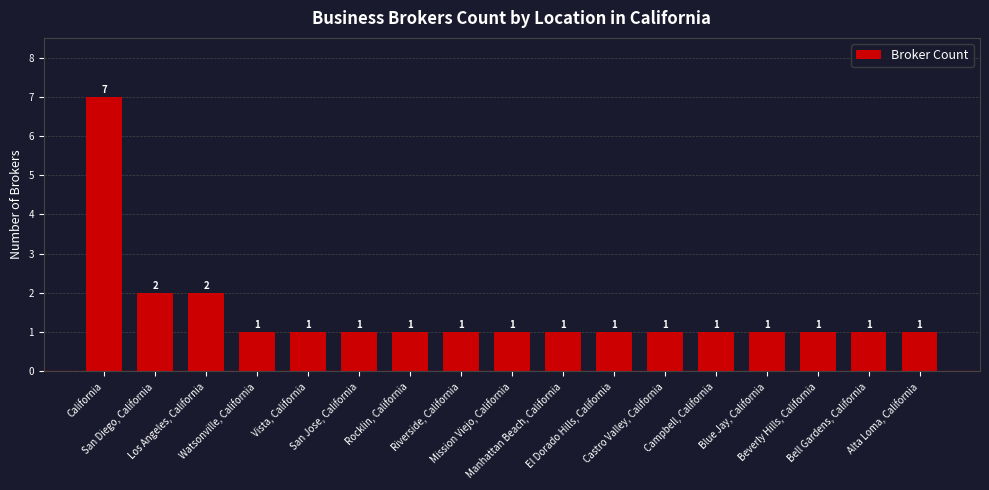

What is the maximum value shown in the chart?

7